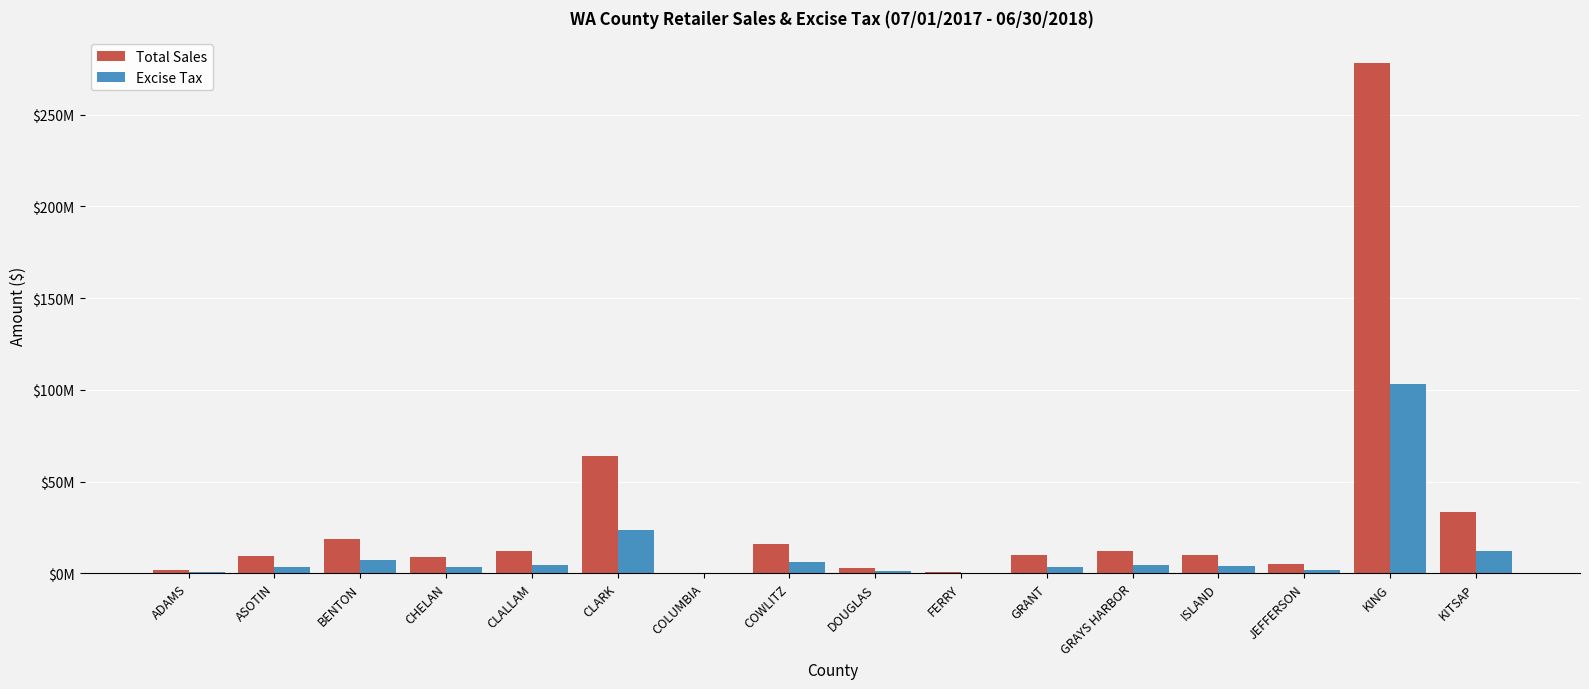

True or false: Excise Tax has a value of 16581981.1 at CLARK.

False